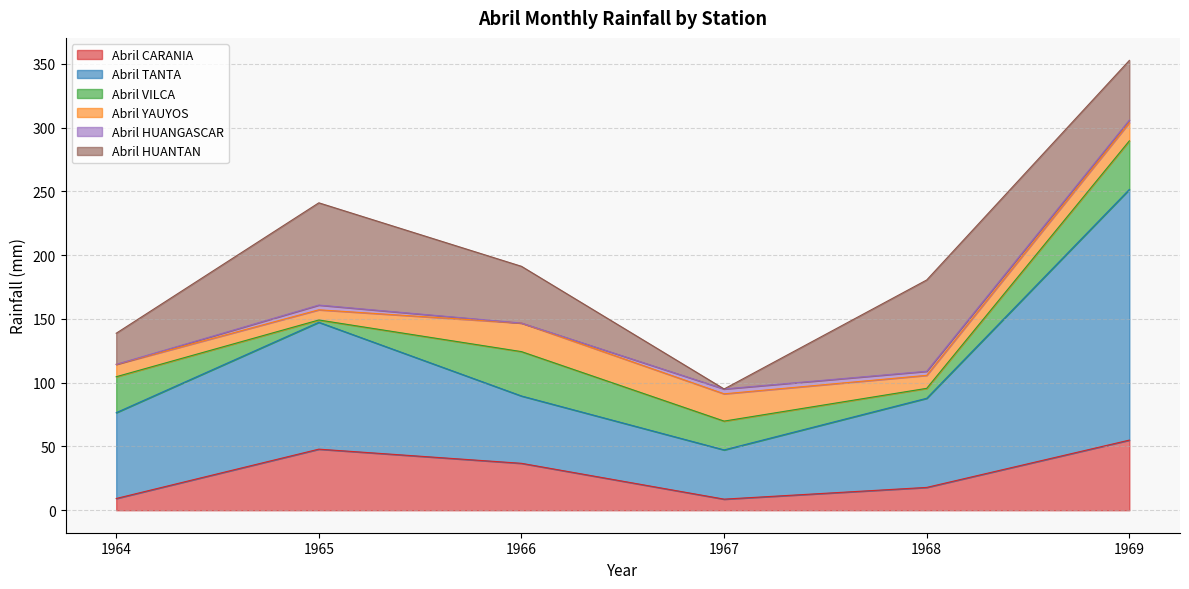

The Abril HUANGASCAR series shows -1.9 at 1964. True or false?

False